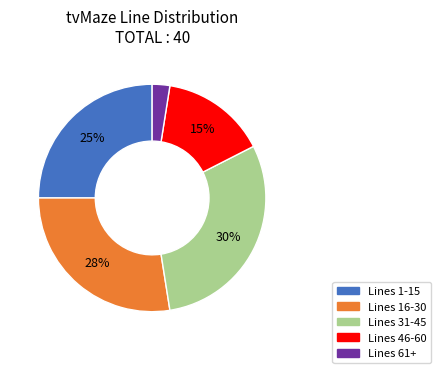

The Lines 46-60 slice represents 29% of the pie. True or false?

False